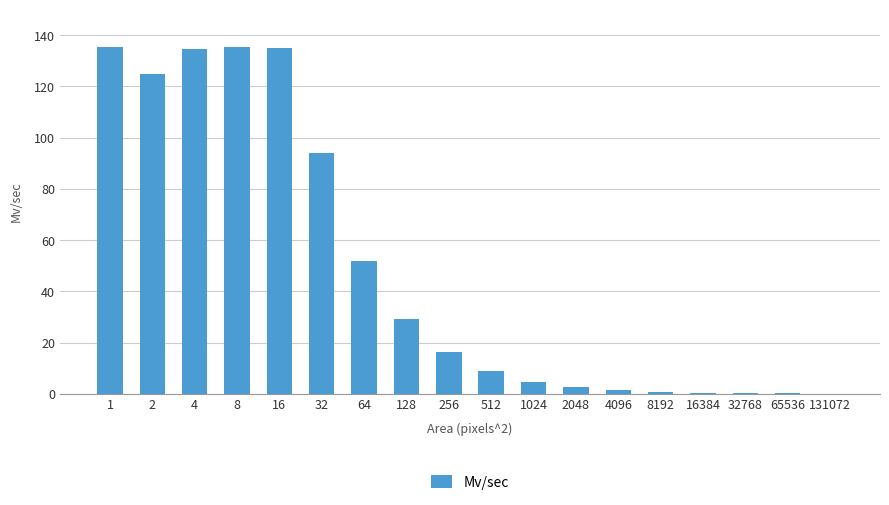

True or false: the data shows 52.0 at 64.

True